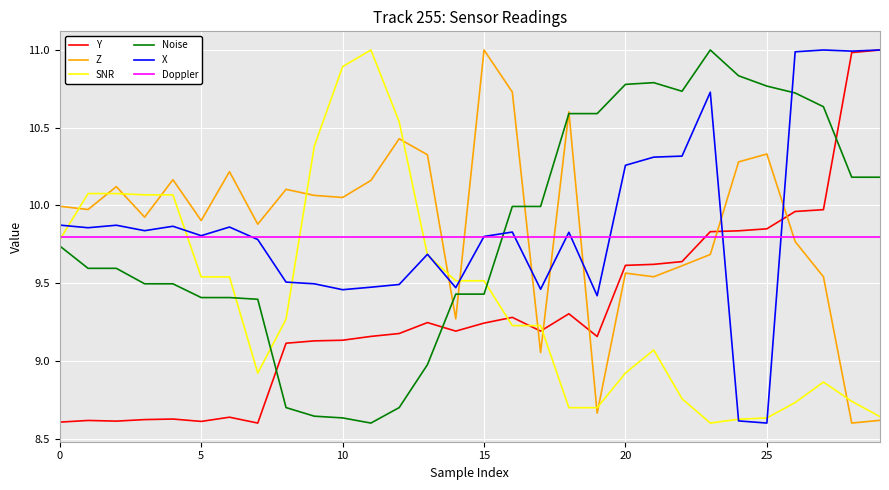

What is the greatest value displayed?

11.0